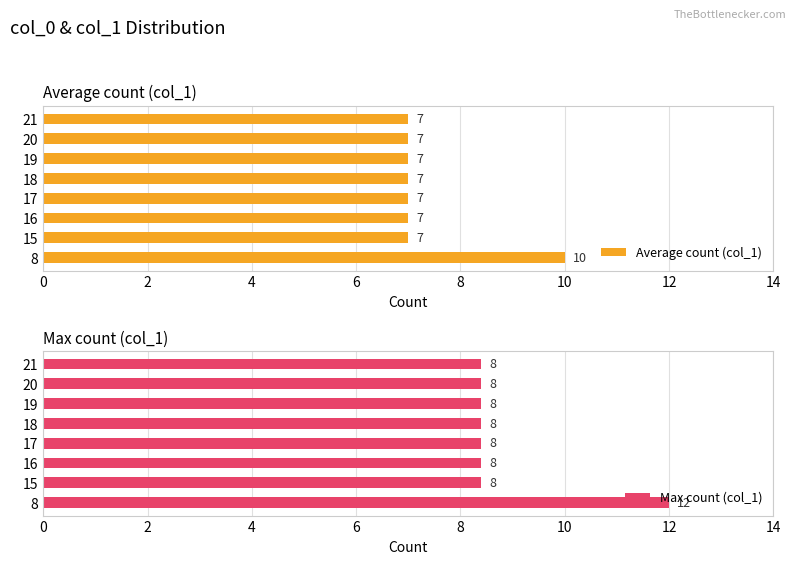

How many bars are there in total?

16